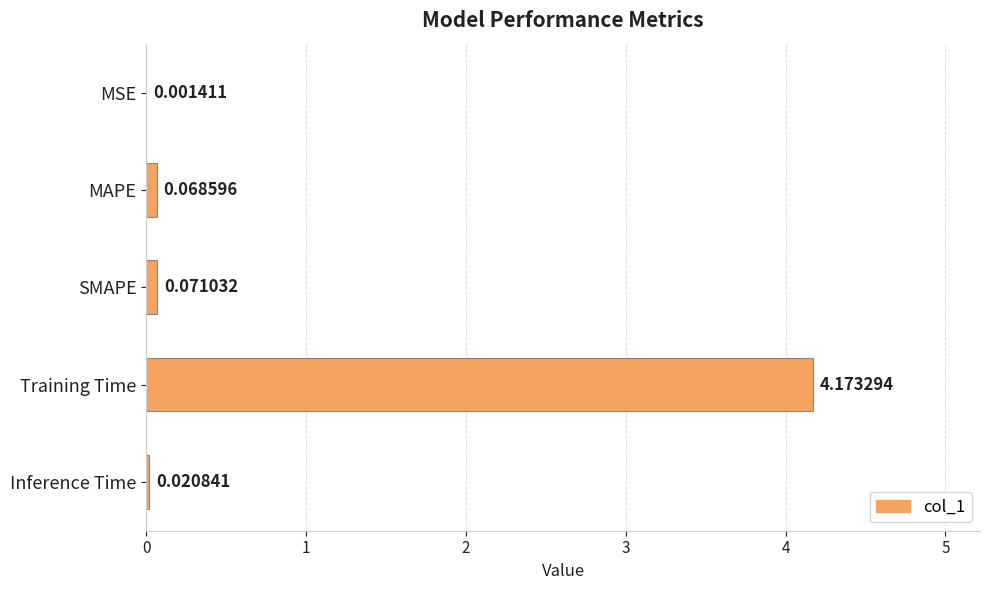

Does the chart contain stacked bars?

No